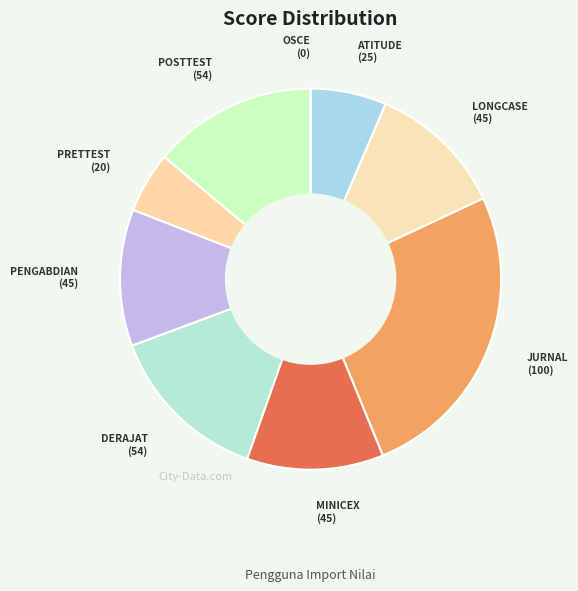

Which category has the biggest portion of the pie?

JURNAL